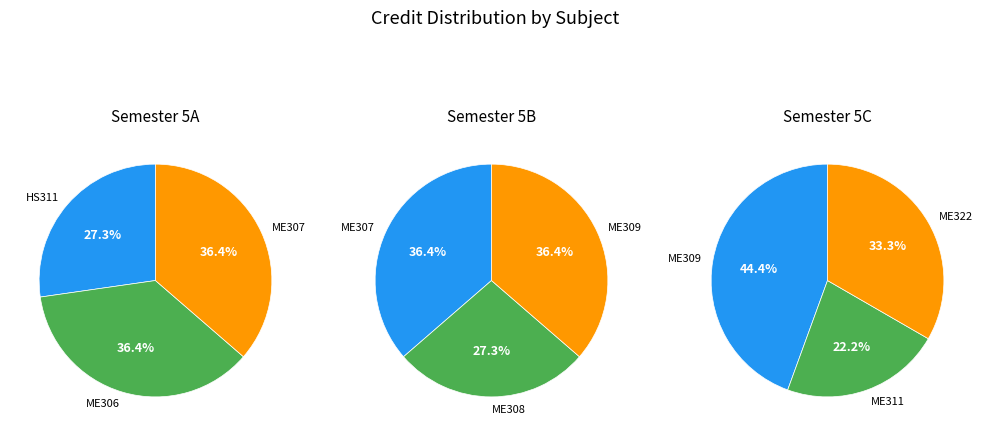

To the nearest percent, what is the difference between the Mechanical Engineering Laboratory - III and Dynamics of Machinery slice percentages?

4%